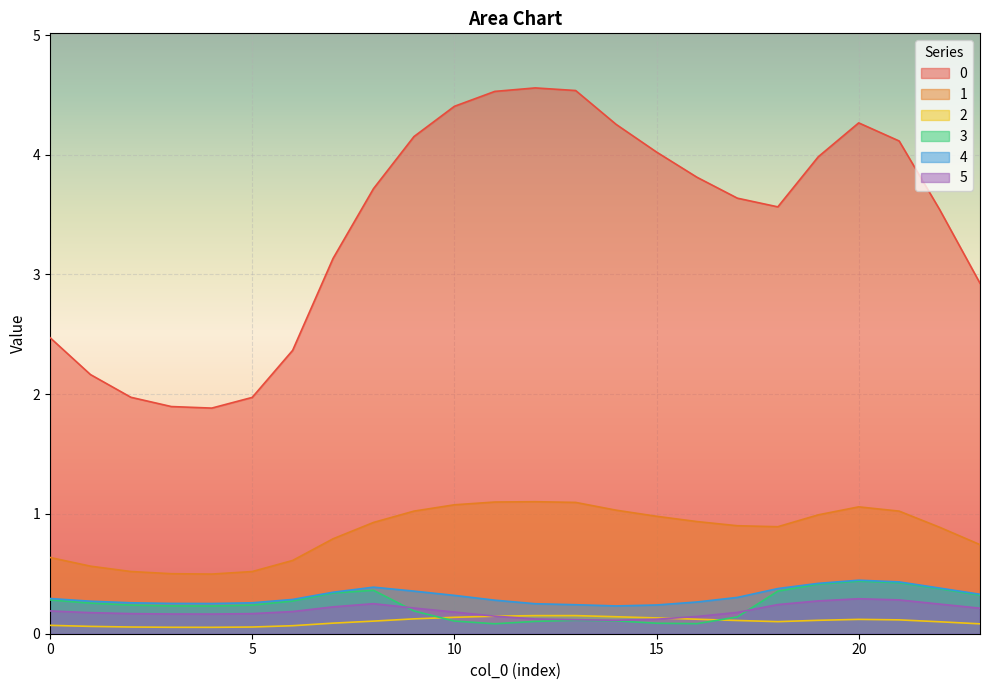

Reading left to right, extract all data points from this chart.

0: 0=2.5	1=2.2	2=2.0	3=1.9	4=1.9	5=2.0	6=2.4	7=3.1	8=3.7	9=4.2	10=4.4	11=4.5	12=4.6	13=4.5	14=4.3	15=4.0	16=3.8	17=3.6	18=3.6	19=4.0	20=4.3	21=4.1	22=3.5	23=2.9
1: 0=0.6	1=0.6	2=0.5	3=0.5	4=0.5	5=0.5	6=0.6	7=0.8	8=0.9	9=1.0	10=1.1	11=1.1	12=1.1	13=1.1	14=1.0	15=1.0	16=0.9	17=0.9	18=0.9	19=1.0	20=1.1	21=1.0	22=0.9	23=0.7
2: 0=0.1	1=0.1	2=0.1	3=0.1	4=0.1	5=0.1	6=0.1	7=0.1	8=0.1	9=0.1	10=0.1	11=0.1	12=0.2	13=0.2	14=0.1	15=0.1	16=0.1	17=0.1	18=0.1	19=0.1	20=0.1	21=0.1	22=0.1	23=0.1
3: 0=0.3	1=0.3	2=0.2	3=0.2	4=0.2	5=0.2	6=0.3	7=0.3	8=0.4	9=0.2	10=0.1	11=0.1	12=0.1	13=0.1	14=0.1	15=0.1	16=0.1	17=0.1	18=0.4	19=0.4	20=0.4	21=0.4	22=0.4	23=0.3
4: 0=0.3	1=0.3	2=0.3	3=0.3	4=0.3	5=0.3	6=0.3	7=0.3	8=0.4	9=0.4	10=0.3	11=0.3	12=0.3	13=0.2	14=0.2	15=0.2	16=0.3	17=0.3	18=0.4	19=0.4	20=0.4	21=0.4	22=0.4	23=0.3
5: 0=0.2	1=0.2	2=0.2	3=0.2	4=0.2	5=0.2	6=0.2	7=0.2	8=0.3	9=0.2	10=0.2	11=0.1	12=0.1	13=0.1	14=0.1	15=0.1	16=0.1	17=0.2	18=0.2	19=0.3	20=0.3	21=0.3	22=0.2	23=0.2